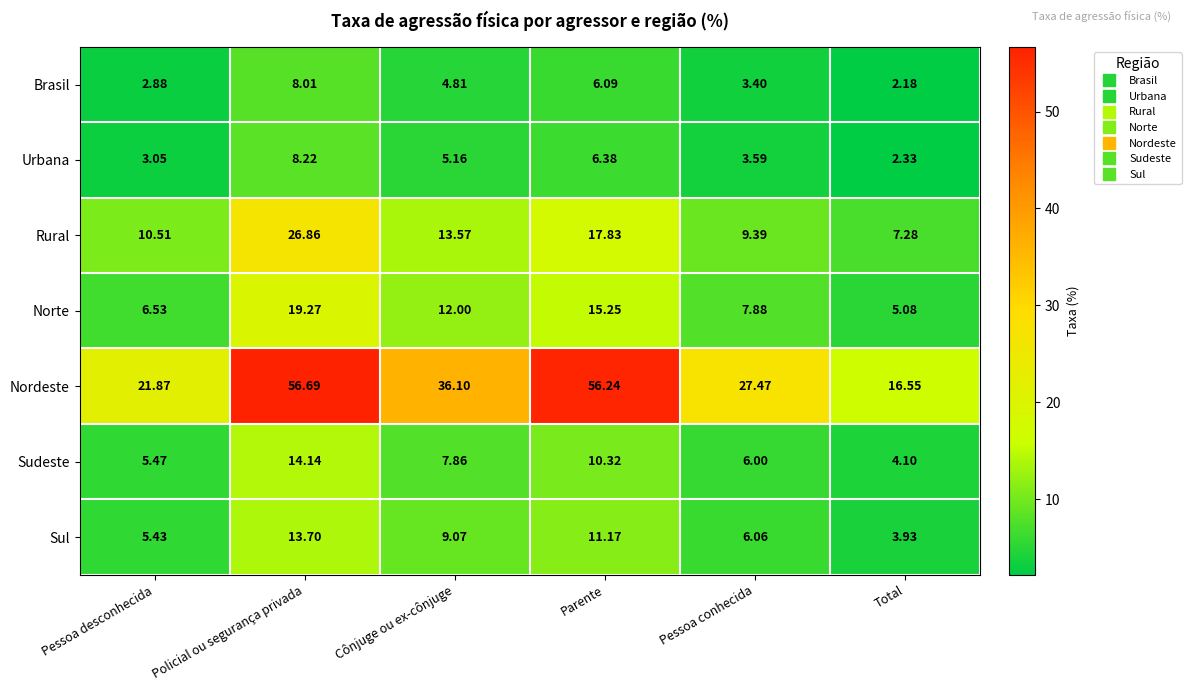

Where does the Rural series first go above 13?

Policial ou segurança privada